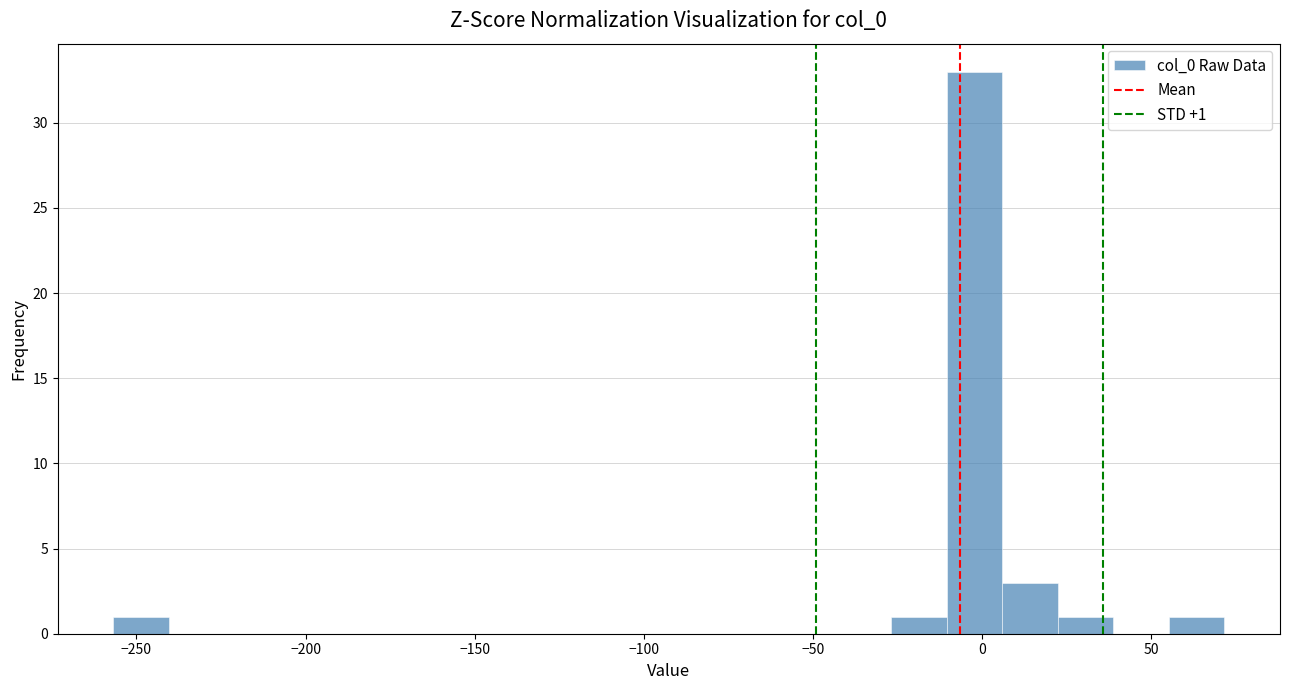

Around what value on the x-axis is the tallest bar? Give the approximate position of its centre, as read against the axis.

0